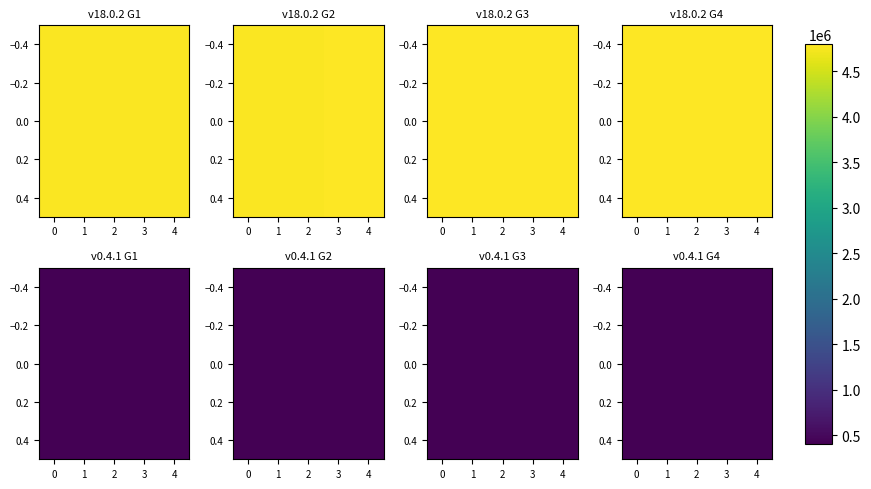

Is it true that the value at 3 is 600113?

False